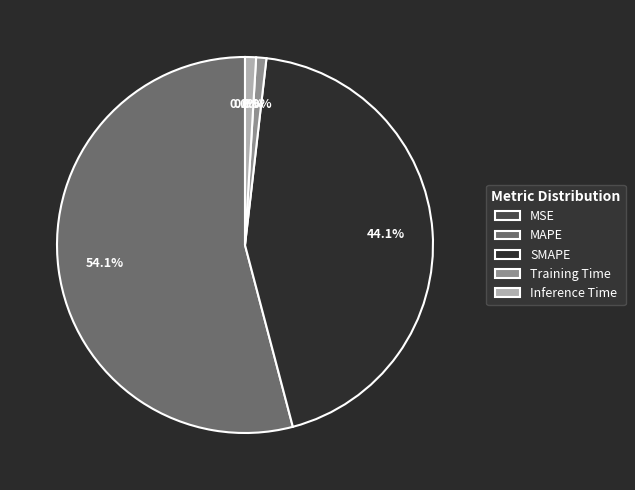

What is the total percentage of MAPE and SMAPE?

98.2%